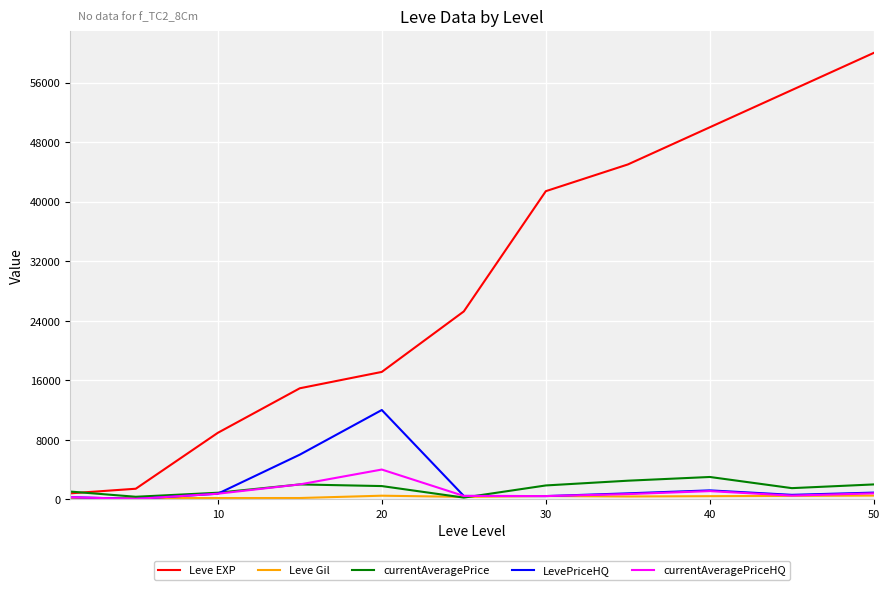

True or false: currentAveragePriceHQ and Leve EXP intersect in this chart.

False